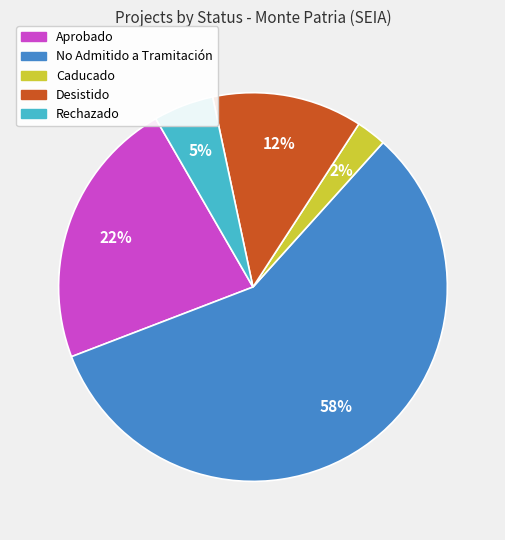

How many slices are in this pie chart?

5